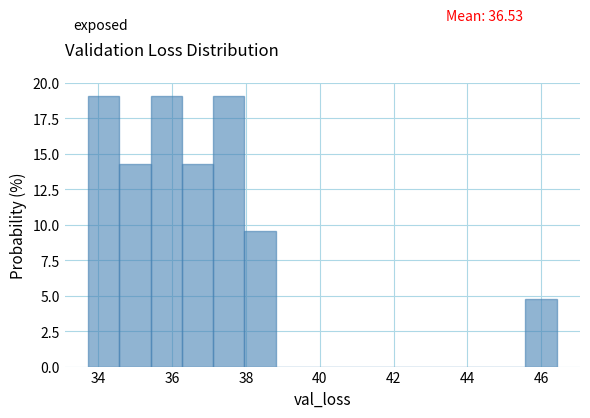

Reading left to right, transcribe this chart: for each bar, give the range it covers on the x-axis and its height. Neither the bar edges nor the heights are printed on the chart, so give them approximately, as read against the axes.

33.8 to 34.6: 19.0
34.6 to 35.4: 14.5
35.4 to 36.2: 19.0
36.2 to 37.2: 14.5
37.2 to 38.0: 19.0
38.0 to 38.8: 9.5
38.8 to 39.6: 0
39.6 to 40.4: 0
40.4 to 41.4: 0
41.4 to 42.2: 0
42.2 to 43.0: 0
43.0 to 43.8: 0
43.8 to 44.8: 0
44.8 to 45.6: 0
45.6 to 46.4: 5.0